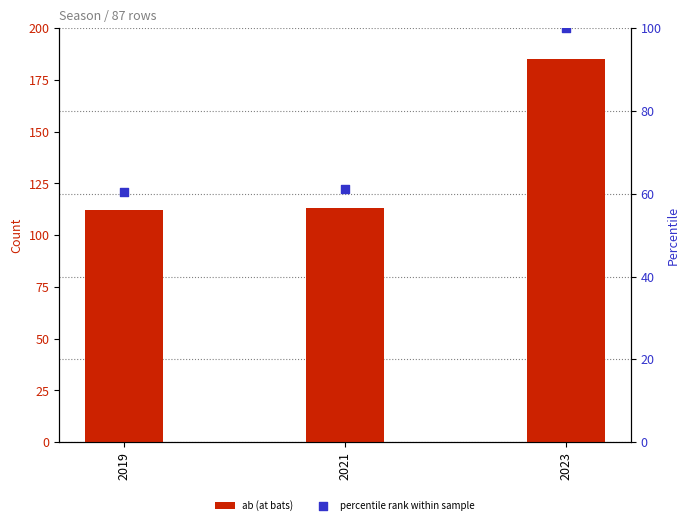

What are all the series names shown in the legend?

ab (at bats), percentile rank within sample